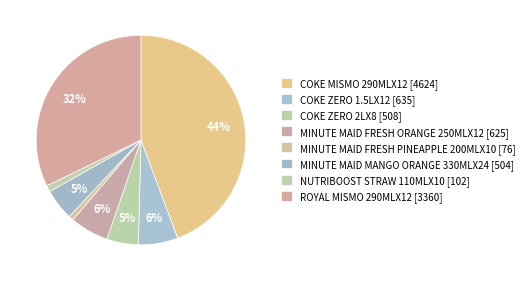

True or false: MINUTE MAID FRESH ORANGE 250MLX12 accounts for 6% of the total.

True